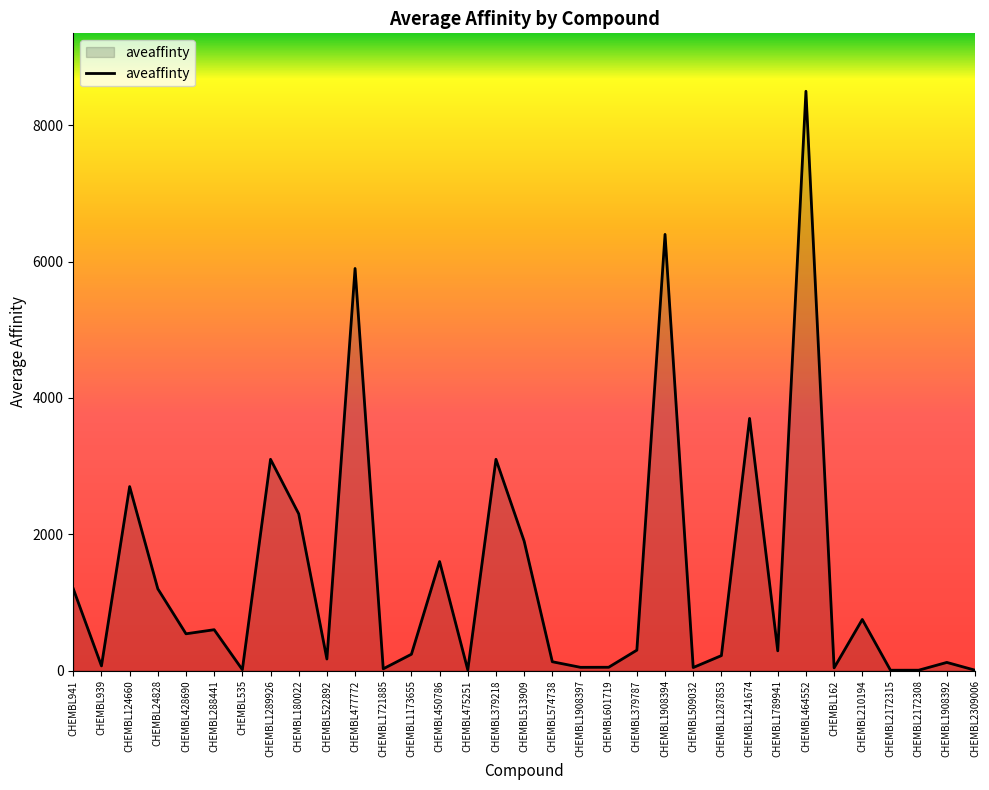

Between CHEMBL509032 and CHEMBL124660, which is larger?

CHEMBL124660